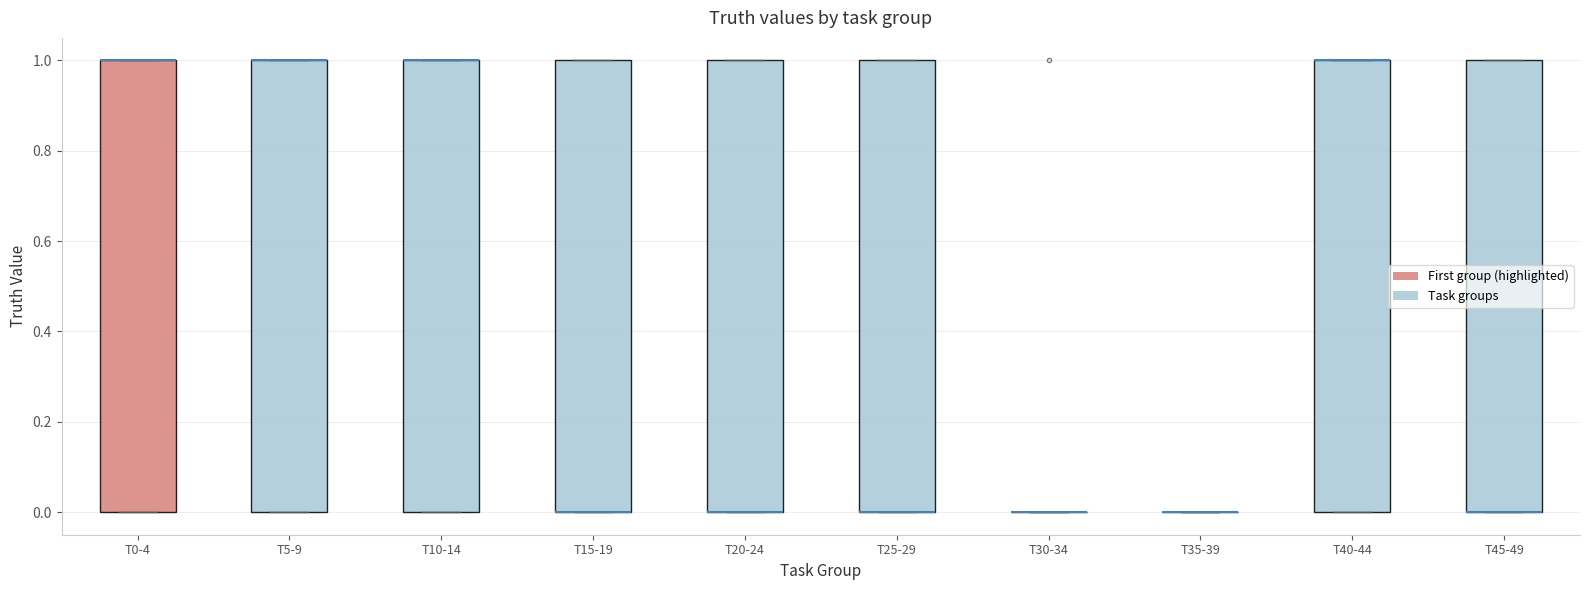

Reading left to right, read every box against the y-axis: the position of its median line, the range the box covers, and the ends of its whiskers. The values are not printed on the chart, so give them approximately, as read against the axis.

T0-4: median 1 (drawn on the box's upper edge), box 0 to 1, whiskers 0 to 1
T5-9: median 1 (drawn on the box's upper edge), box 0 to 1, whiskers 0 to 1
T10-14: median 1 (drawn on the box's upper edge), box 0 to 1, whiskers 0 to 1
T15-19: median 0 (drawn on the box's lower edge), box 0 to 1, whiskers 0 to 1
T20-24: median 0 (drawn on the box's lower edge), box 0 to 1, whiskers 0 to 1
T25-29: median 0 (drawn on the box's lower edge), box 0 to 1, whiskers 0 to 1
T30-34: box collapsed to a line at 0, whiskers 0 to 0
T35-39: box collapsed to a line at 0, whiskers 0 to 0
T40-44: median 1 (drawn on the box's upper edge), box 0 to 1, whiskers 0 to 1
T45-49: median 0 (drawn on the box's lower edge), box 0 to 1, whiskers 0 to 1